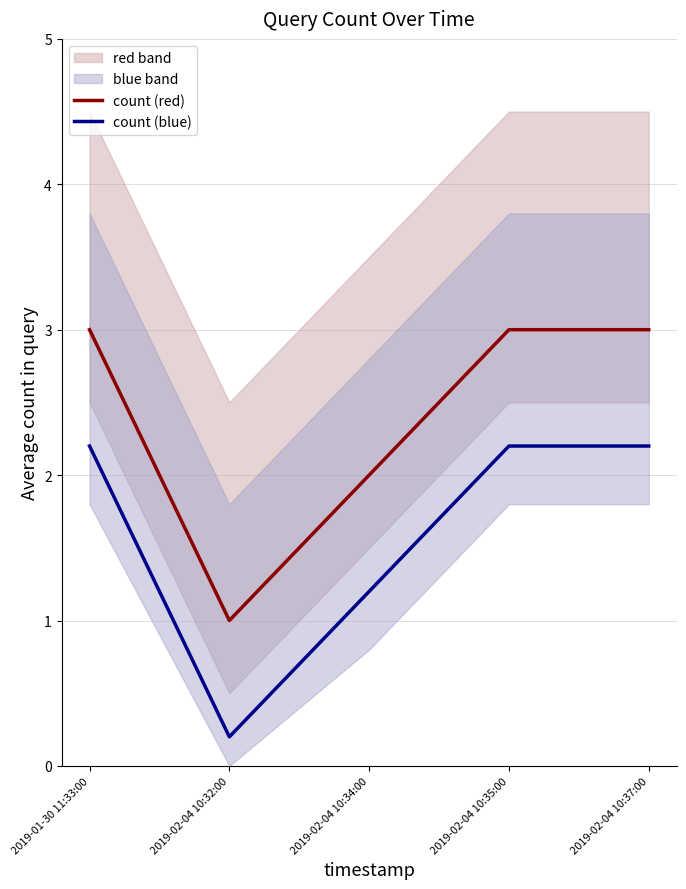

What is the difference between the highest and lowest values at 2019-02-04 10:32:00?

0.8